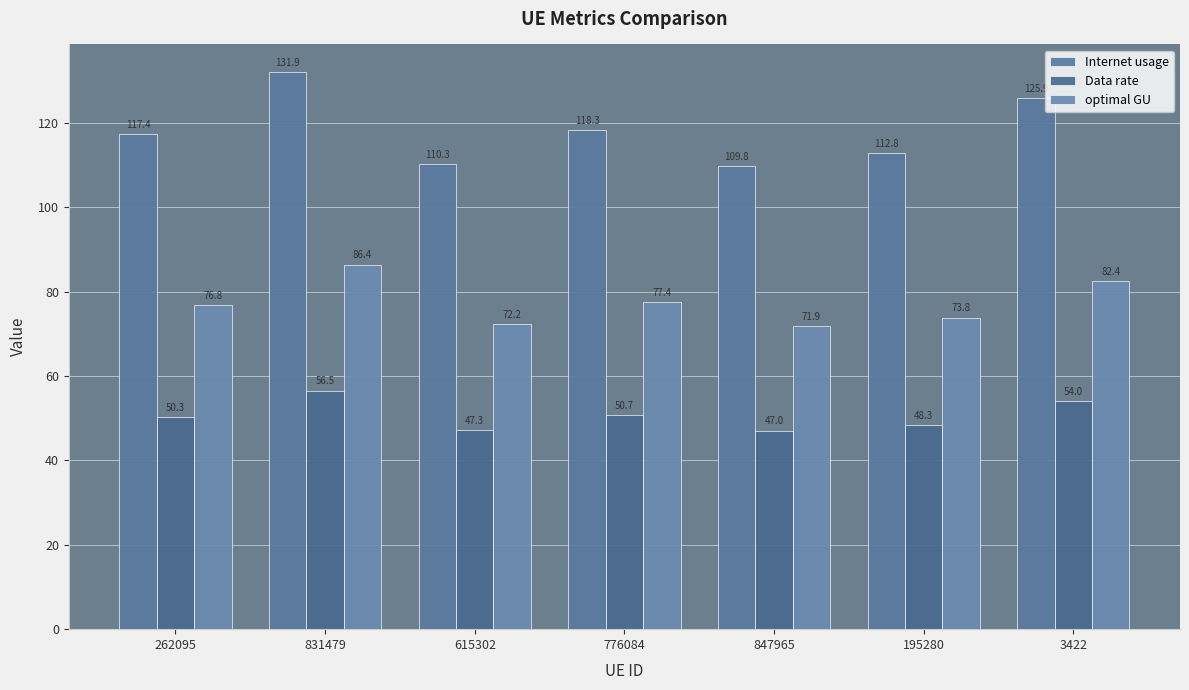

Reading left to right, extract all data points from this chart.

Internet usage: 262095=117.4	831479=131.9	615302=110.3	776084=118.3	847965=109.8	195280=112.8	3422=125.9
Data rate: 262095=50.3	831479=56.5	615302=47.3	776084=50.7	847965=47.0	195280=48.3	3422=54.0
optimal GU: 262095=76.8	831479=86.4	615302=72.2	776084=77.4	847965=71.9	195280=73.8	3422=82.4